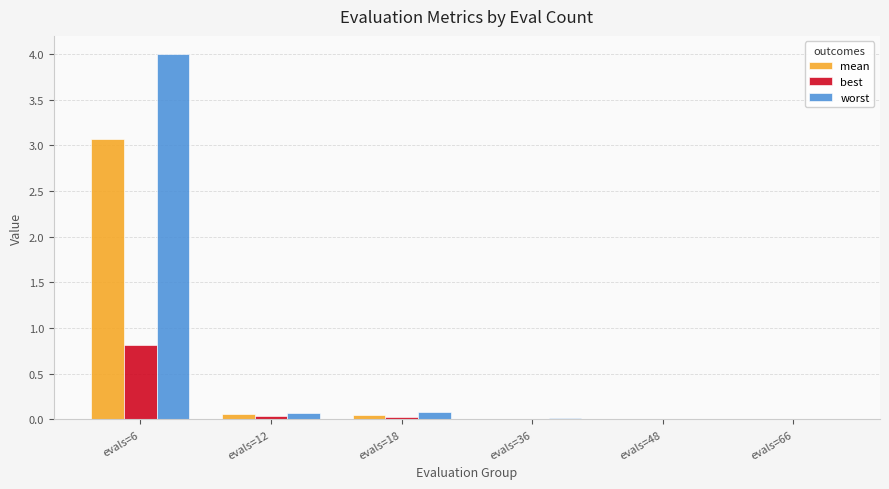

How many distinct data groups are displayed?

3